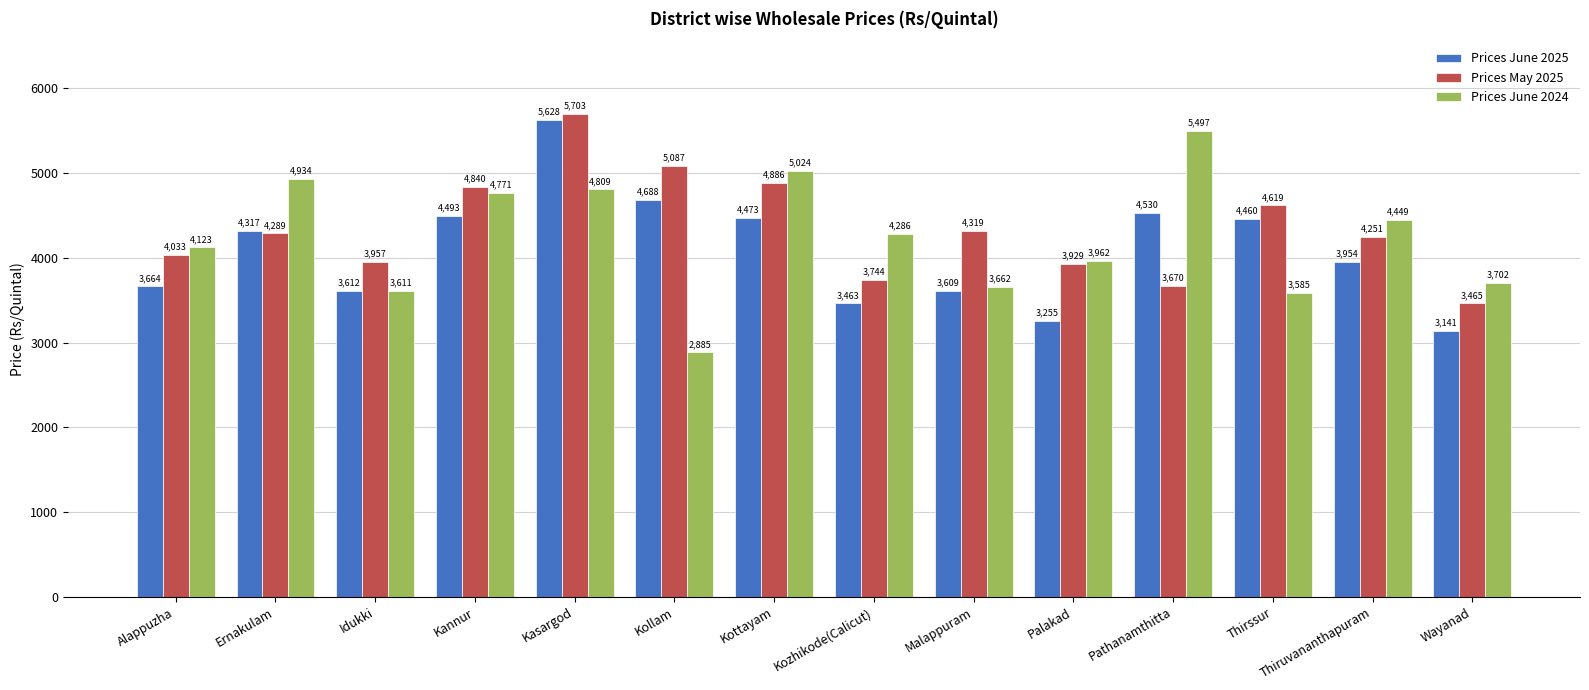

What is the difference between the Prices June 2025 values at Thiruvananthapuram and Kollam?

734